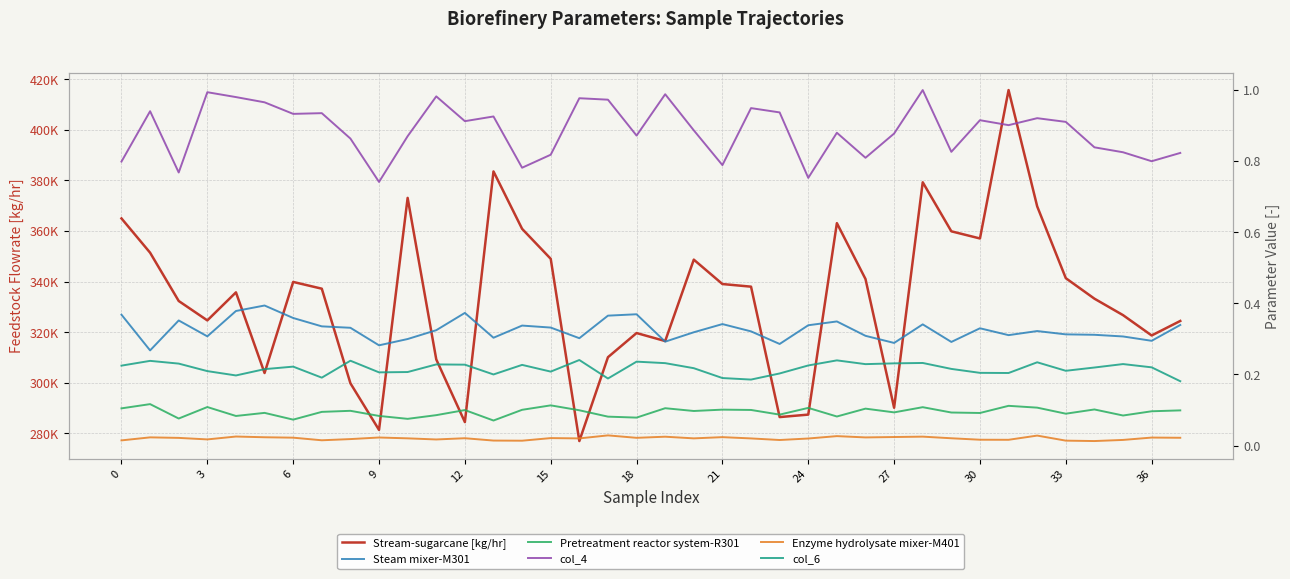

Does the chart have visible grid lines?

Yes